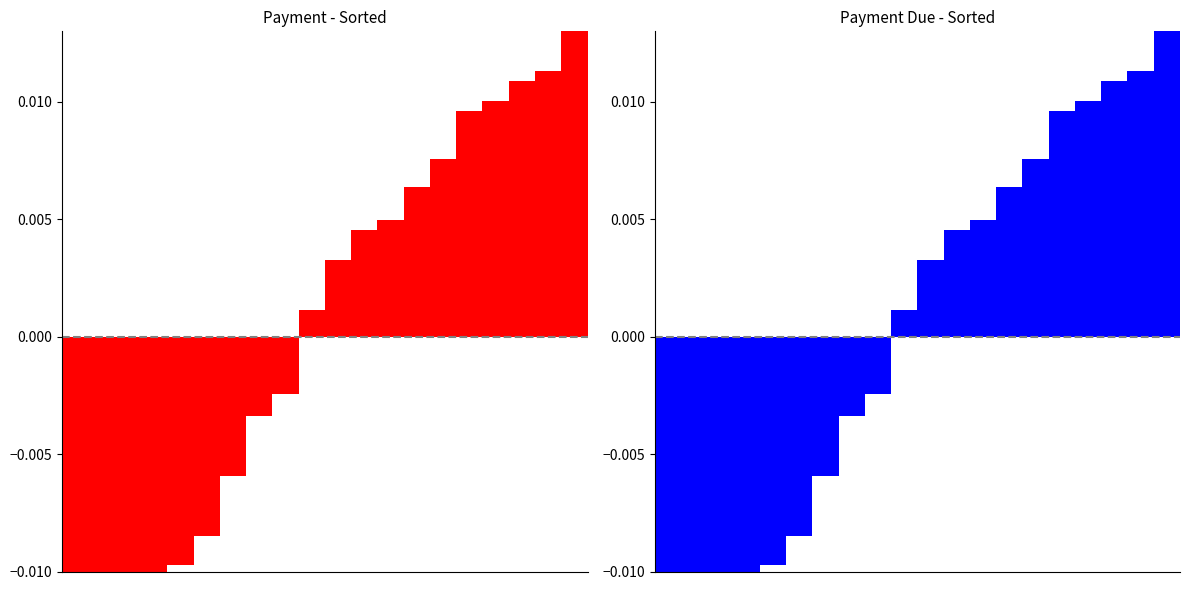

The Payment series shows 0.0 at 19. True or false?

False